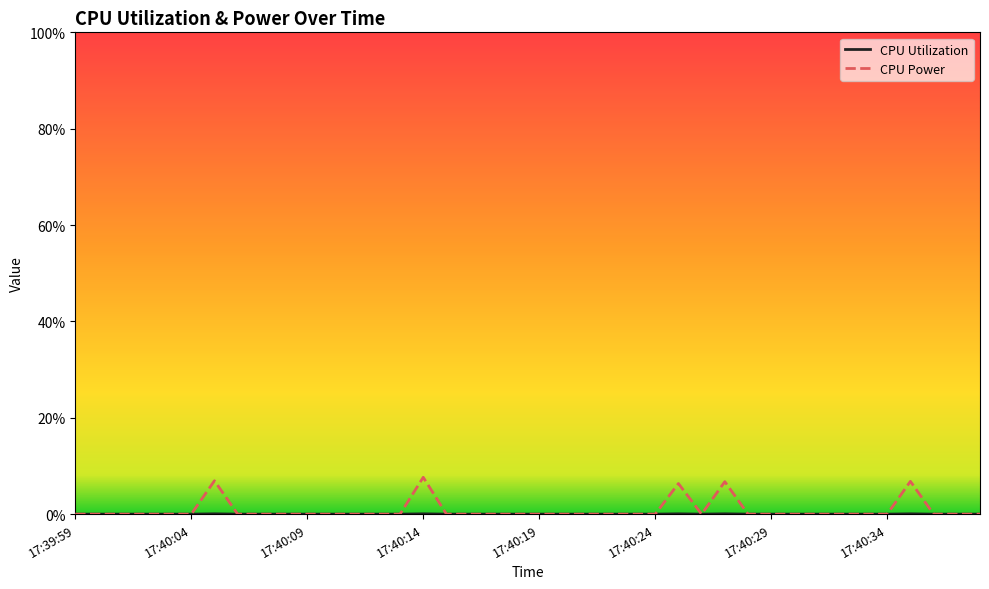

Rank the series by their maximum value, from lowest to highest.

CPU Utilization, CPU Power